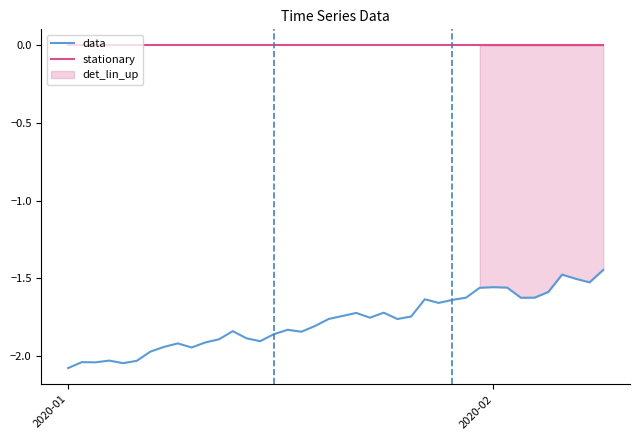

True or false: data and stationary intersect in this chart.

False